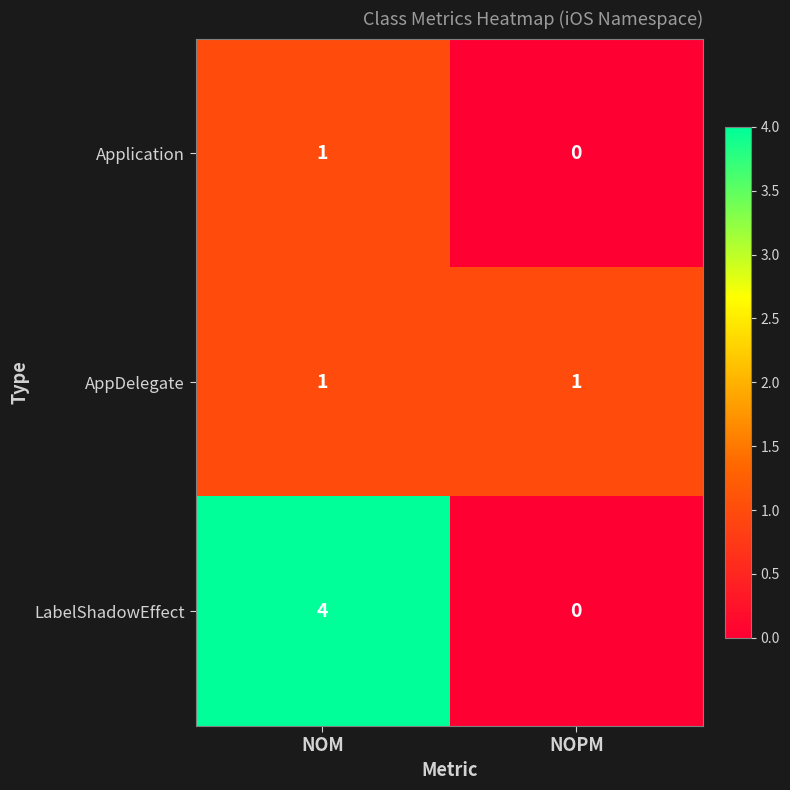

How many data points in LabelShadowEffect are less than 4?

1